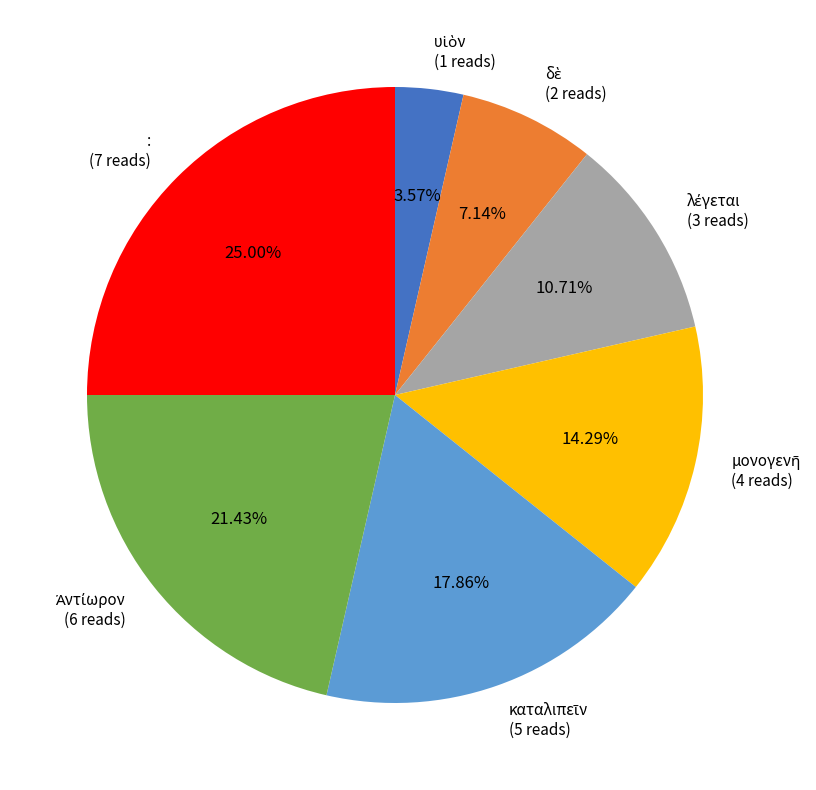

Does any single category account for the majority?

No